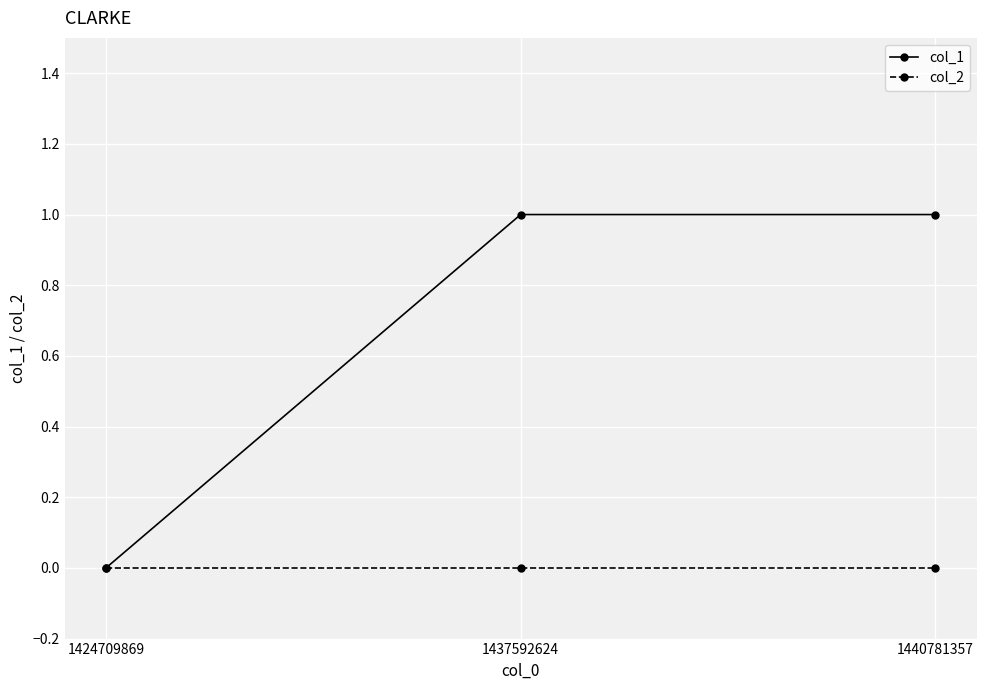

List the series in order of their peak value, lowest first.

col_2, col_1